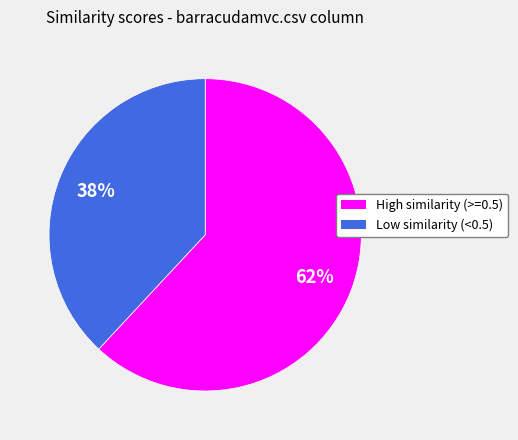

Is there any slice that represents more than half of the pie?

Yes